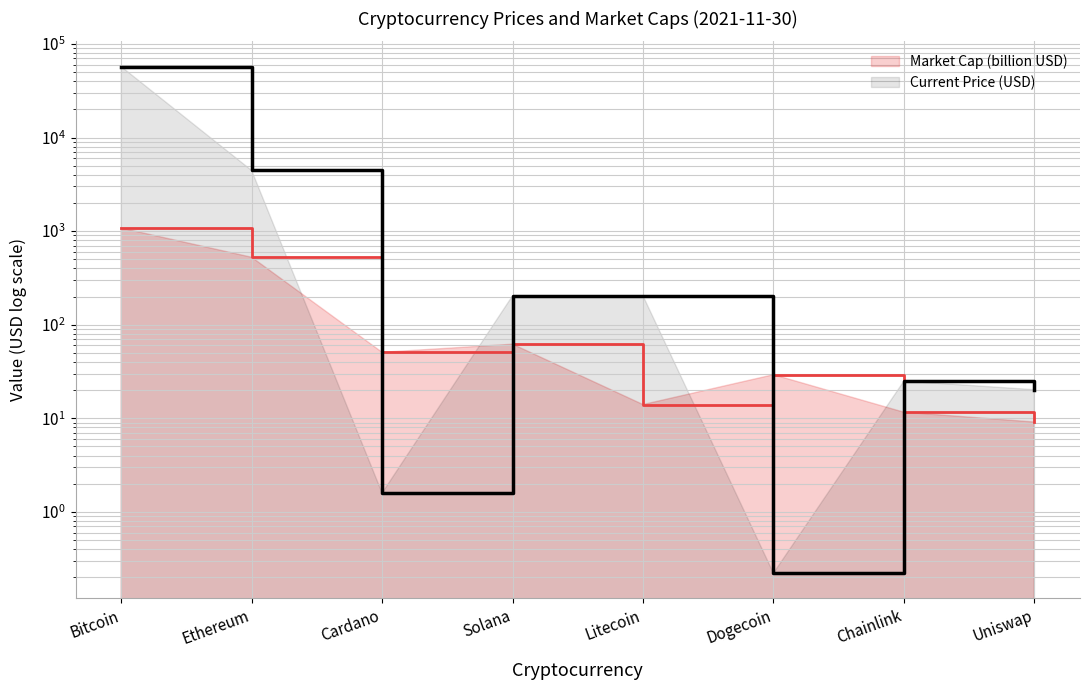

What is the sum of all Current Price (USD) values?

62132.8